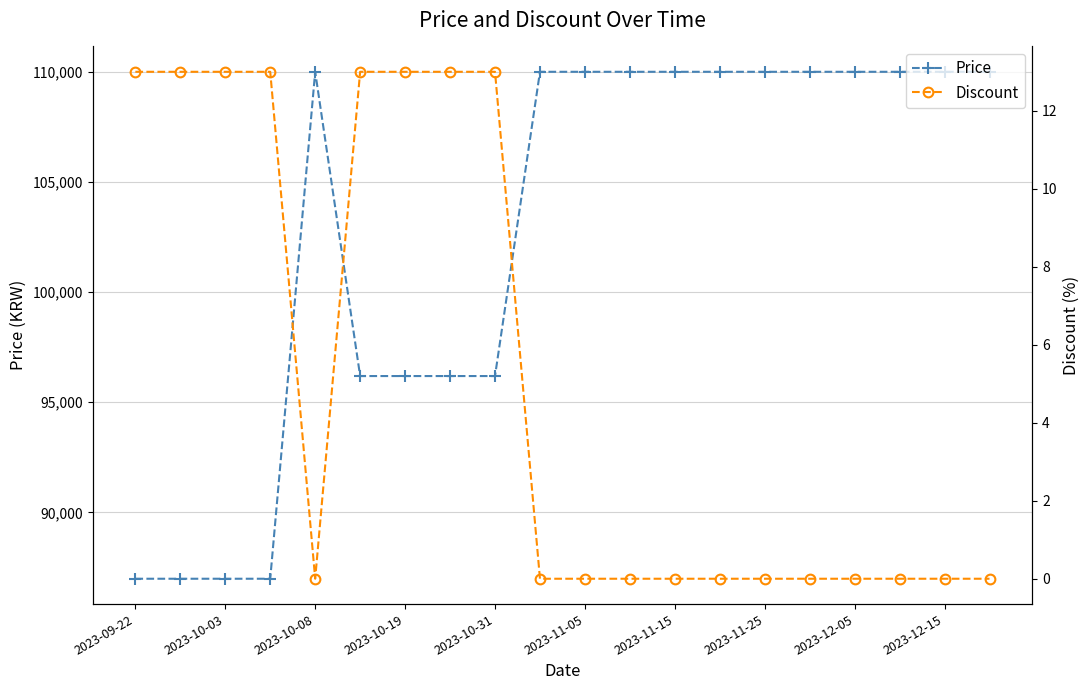

The value of Price at 2023-11-15 is 110000. True or false?

True